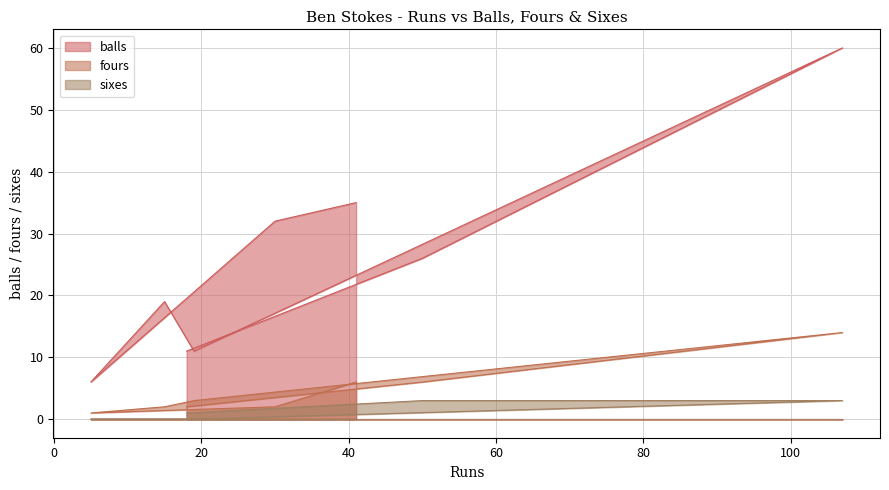

What is the average value of the sixes series?

1